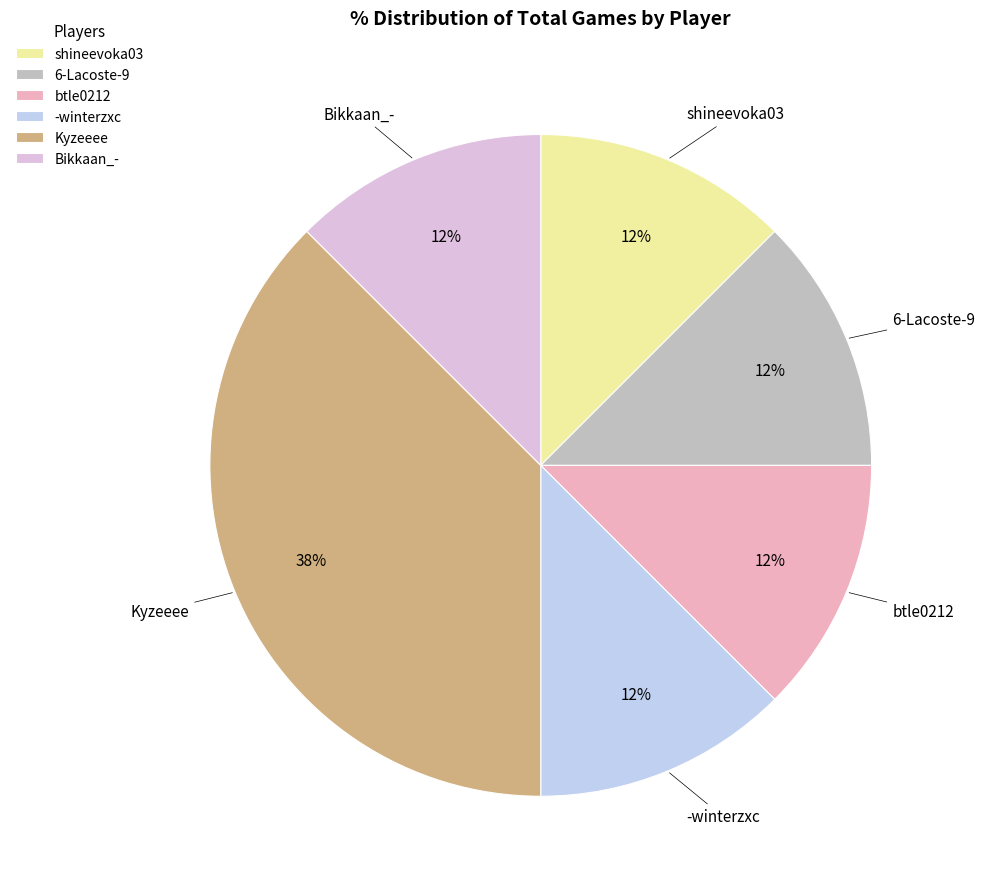

To the nearest percent, what is the average slice percentage?

17%